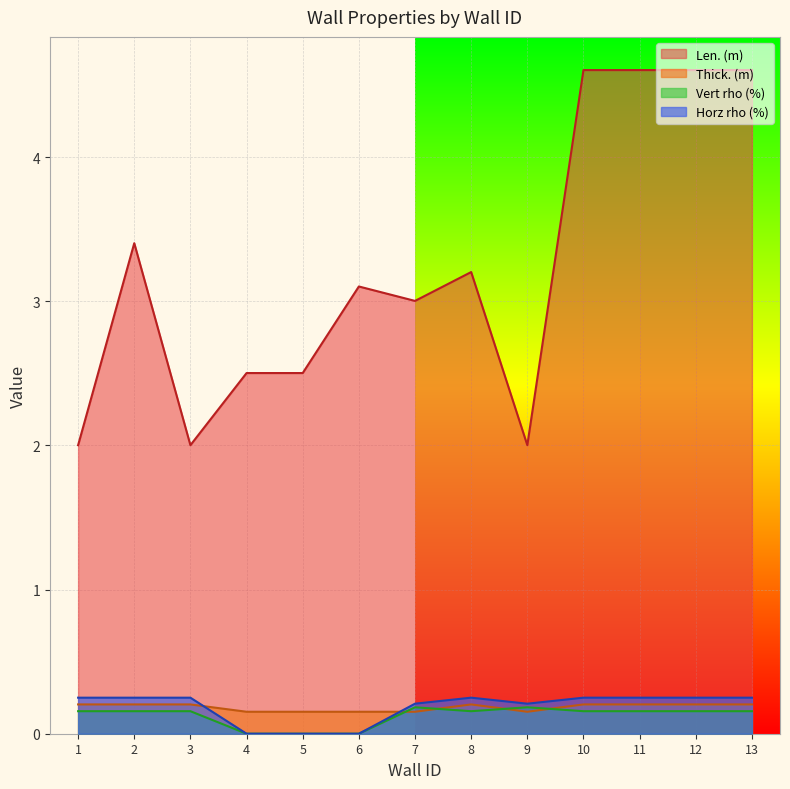

Which label corresponds to the smallest value in the chart?

4